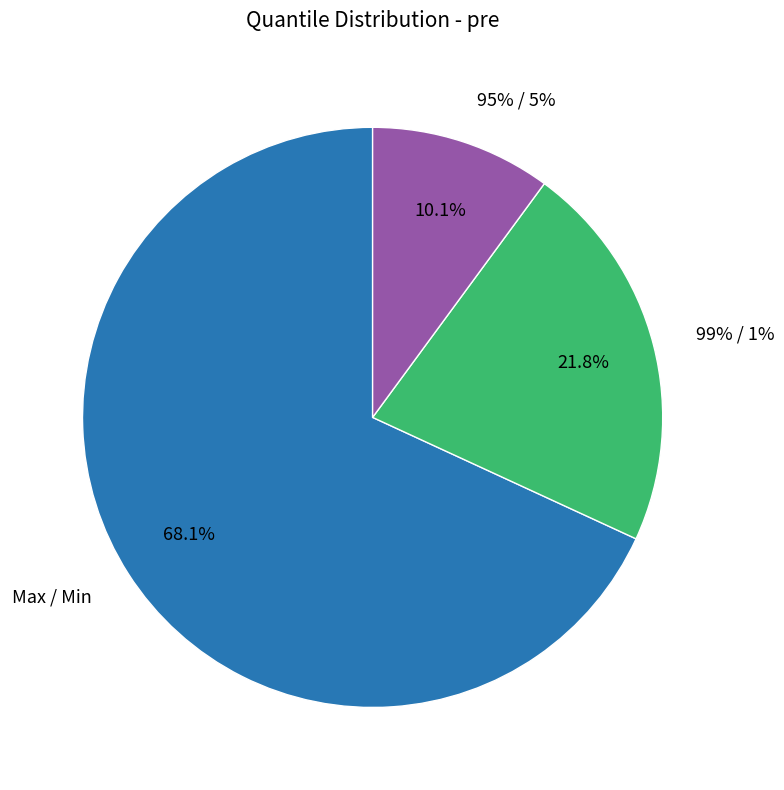

Approximately how many times larger is the value at Max / Min compared to 99% / 1%?

3.1